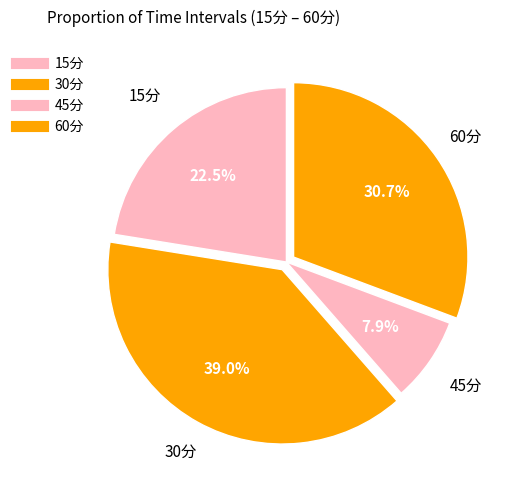

Which category has the biggest portion of the pie?

30分